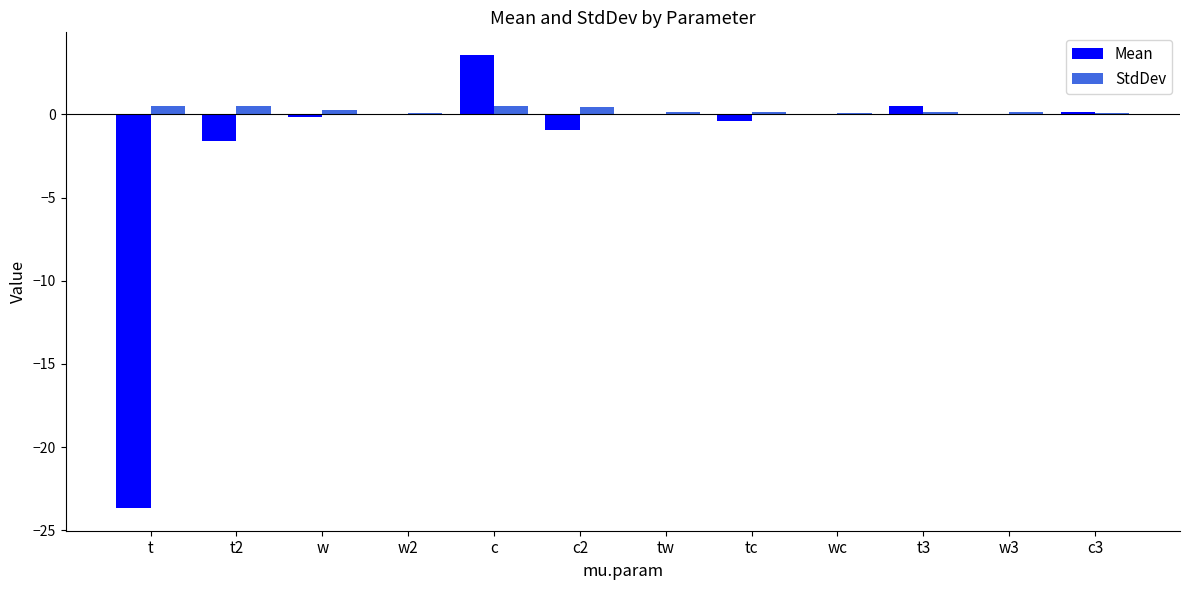

Which label corresponds to the largest value in the chart?

c